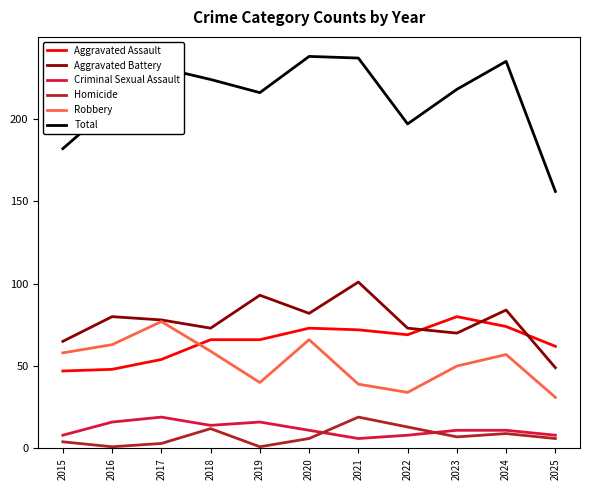

What is the highest value of the Aggravated Battery series?

101